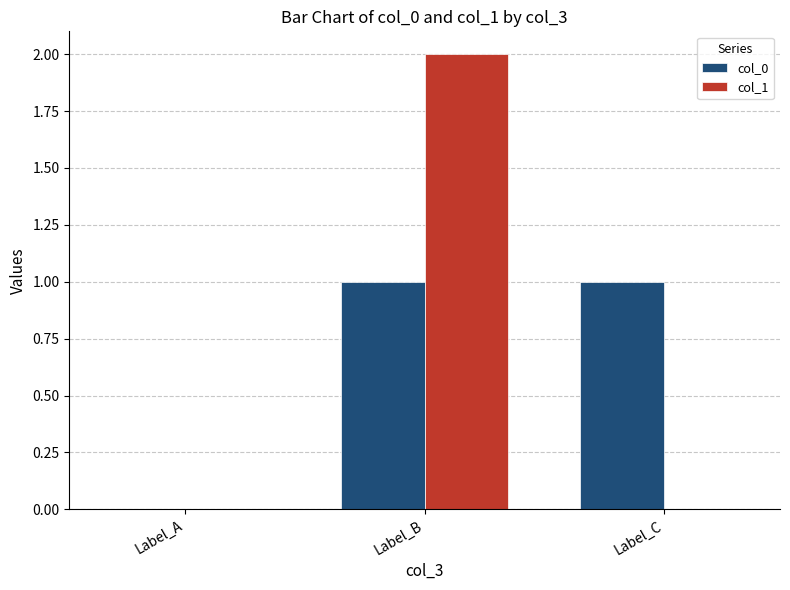

Are the bars horizontal?

No